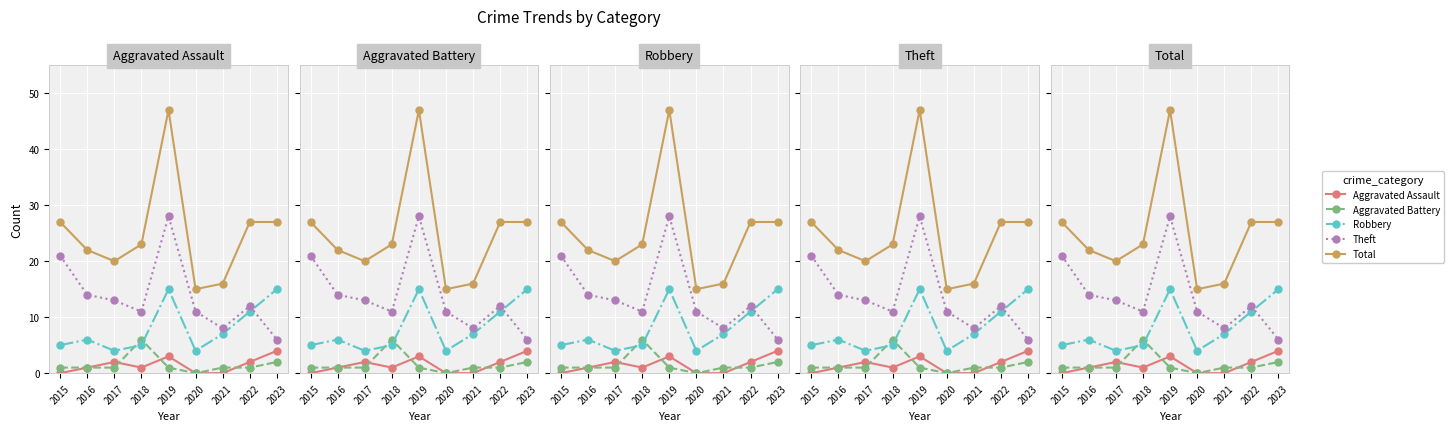

How many data points does each series have?

9